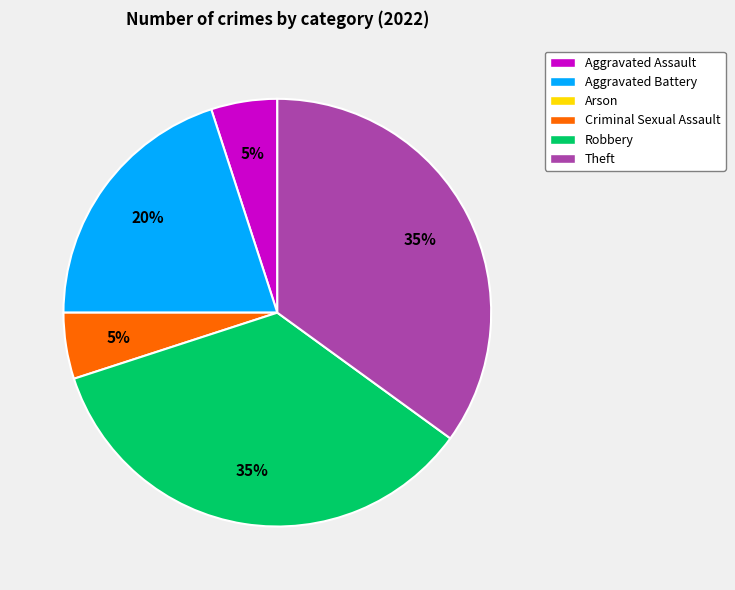

Is there any slice that represents more than half of the pie?

No